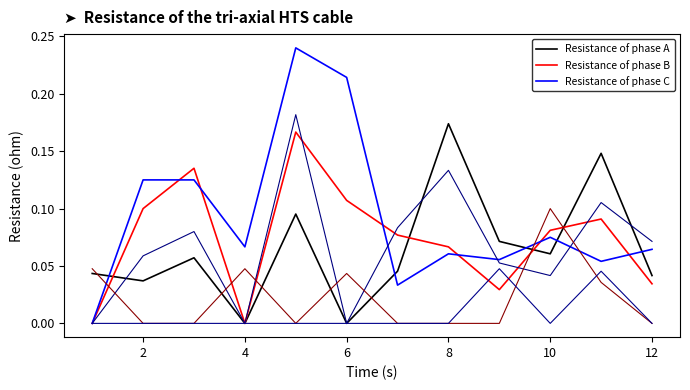

The col_6 series shows 0.1 at 10. True or false?

False